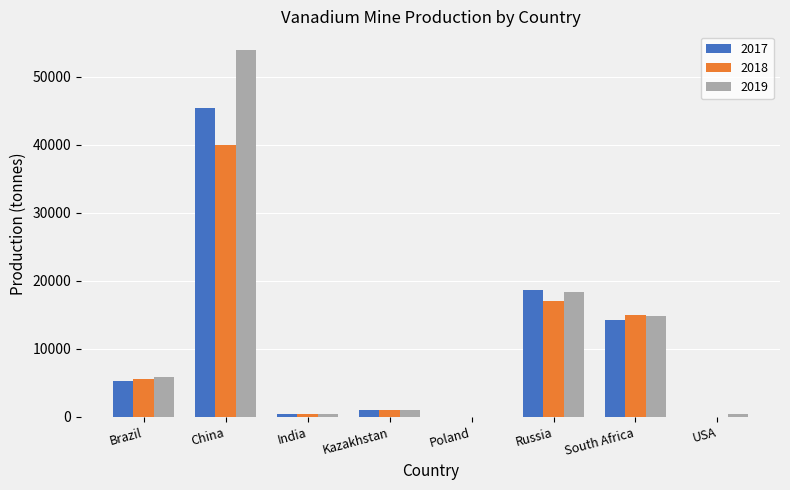

Which series changed the most between Brazil and USA?

2018